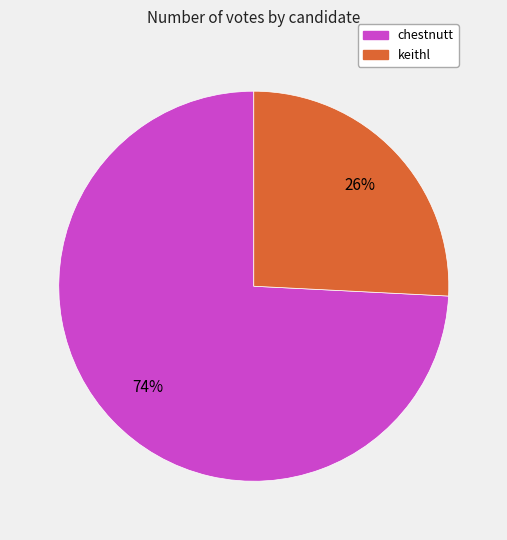

Which category has the smallest portion of the pie?

keithl